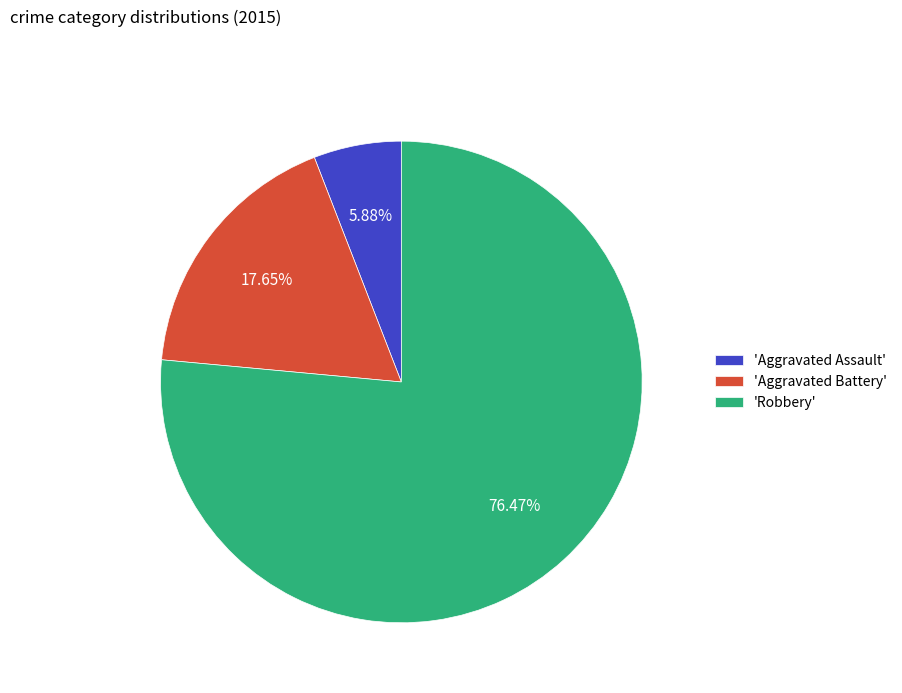

Which category has the biggest portion of the pie?

'Robbery'